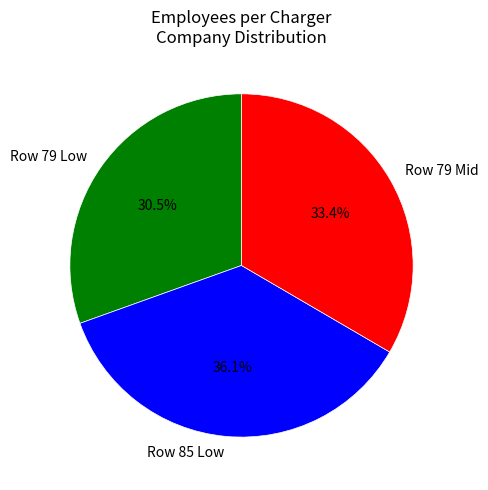

What percentage is NOT represented by Row 79 Low?

69.5%